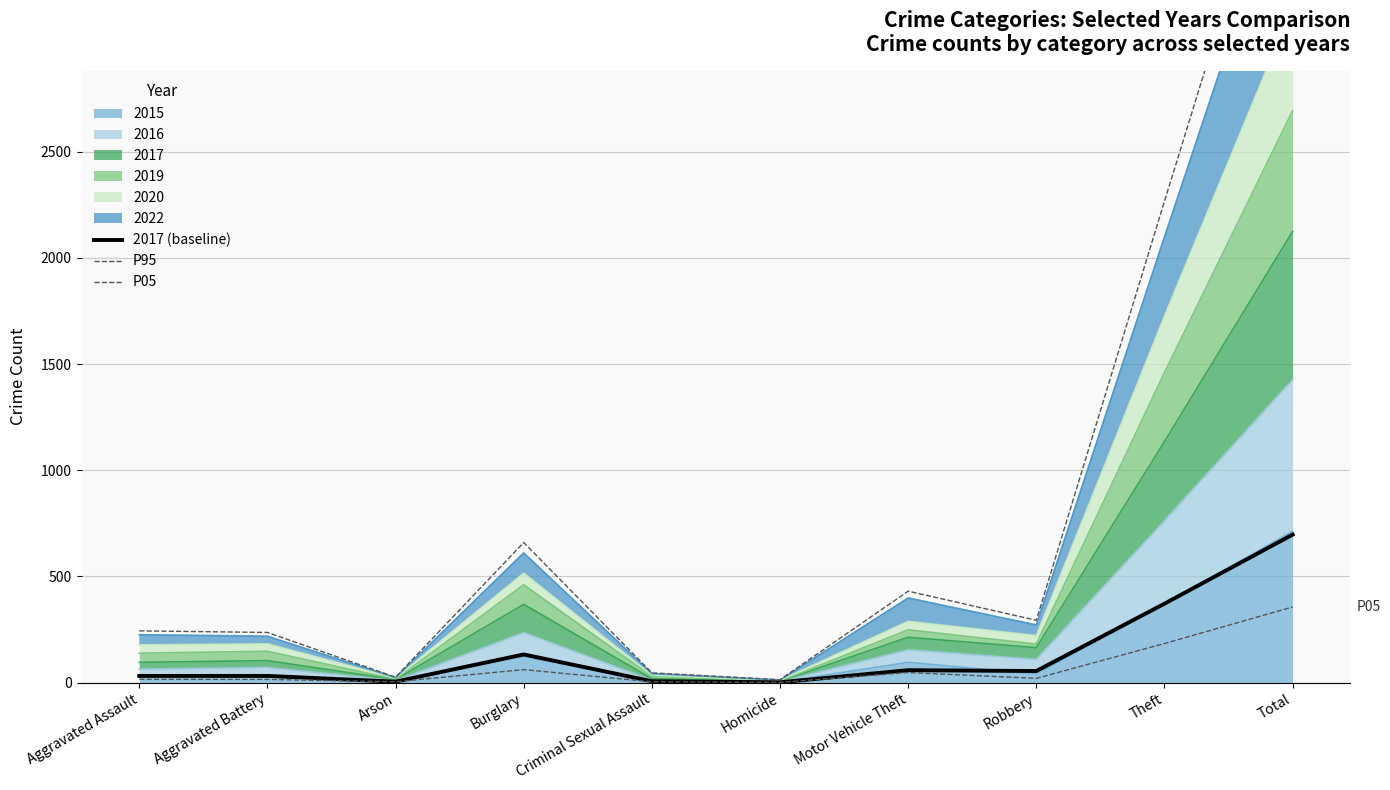

At Homicide, list the series in order from largest to smallest.

P95, 2017 (baseline), P05